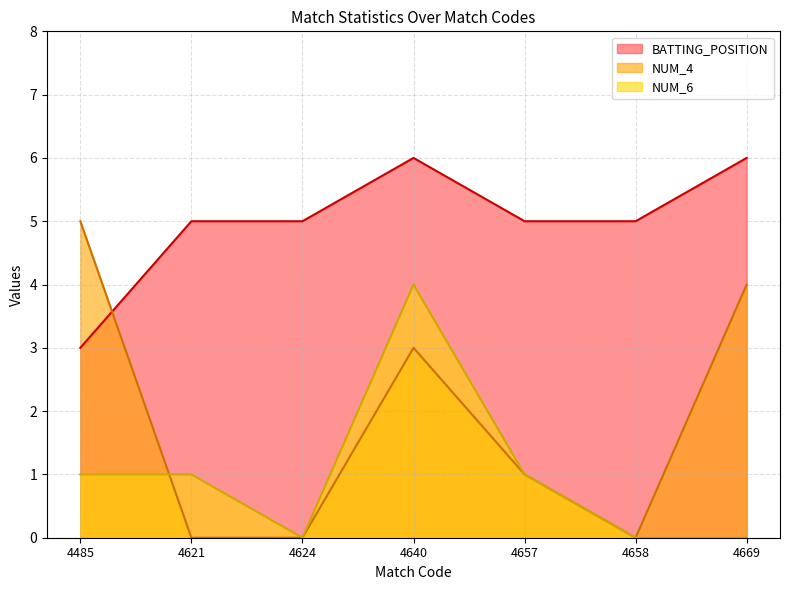

At how many categories does at least one series exceed 2?

7